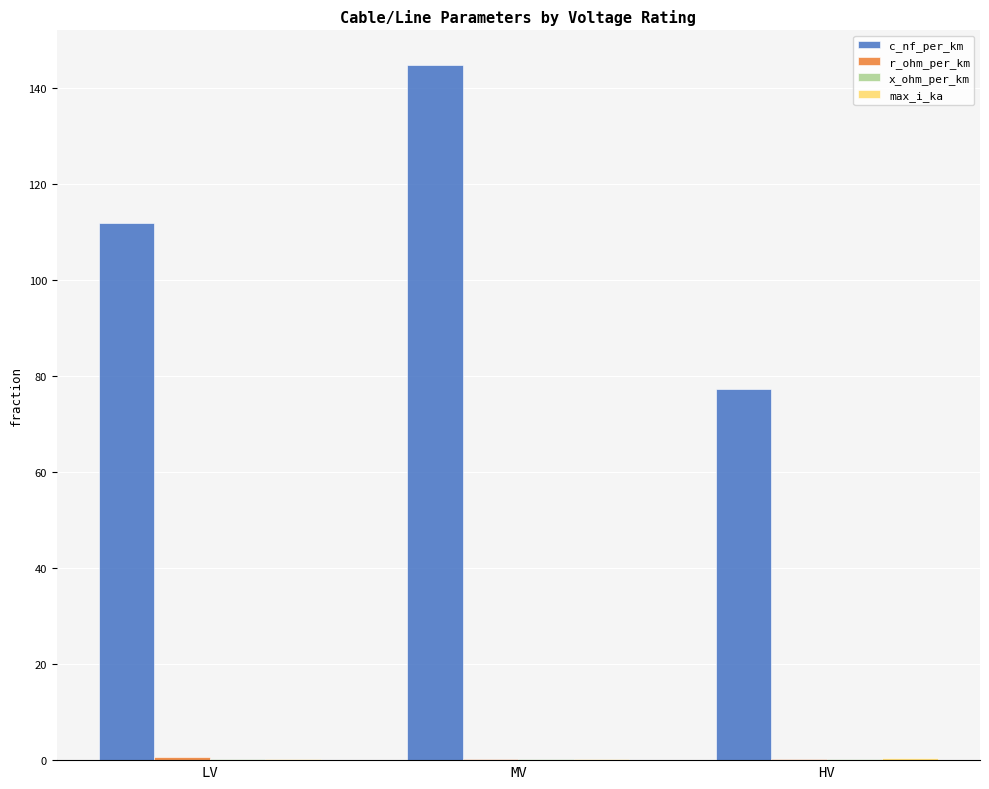

What is the maximum value shown in the chart?

144.8